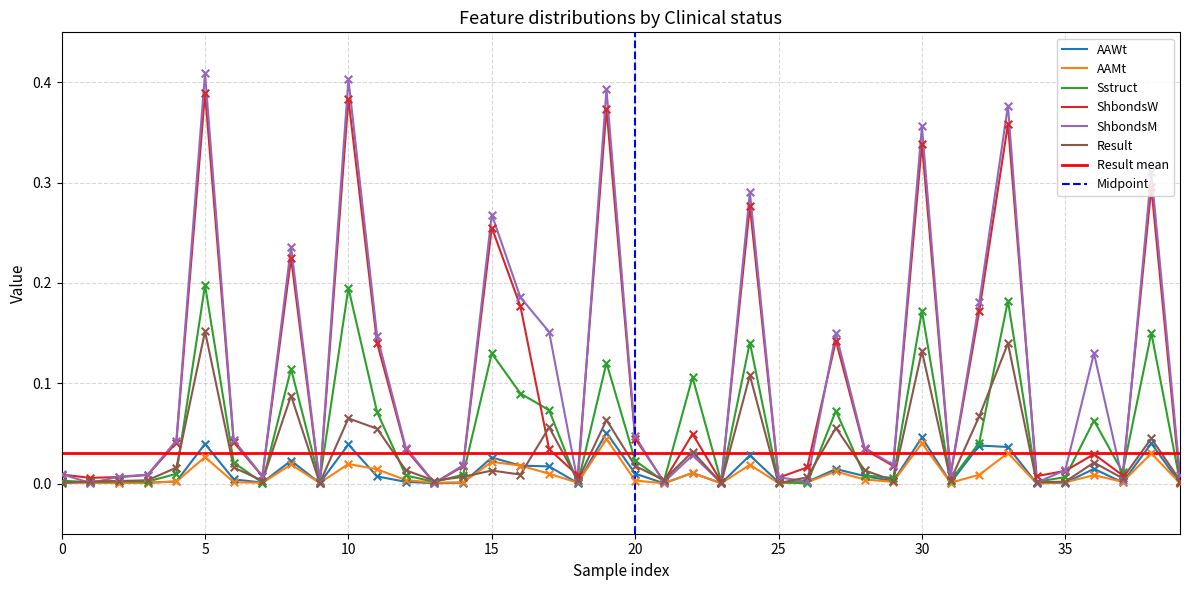

Which series contains the lowest Y value?

AAMt